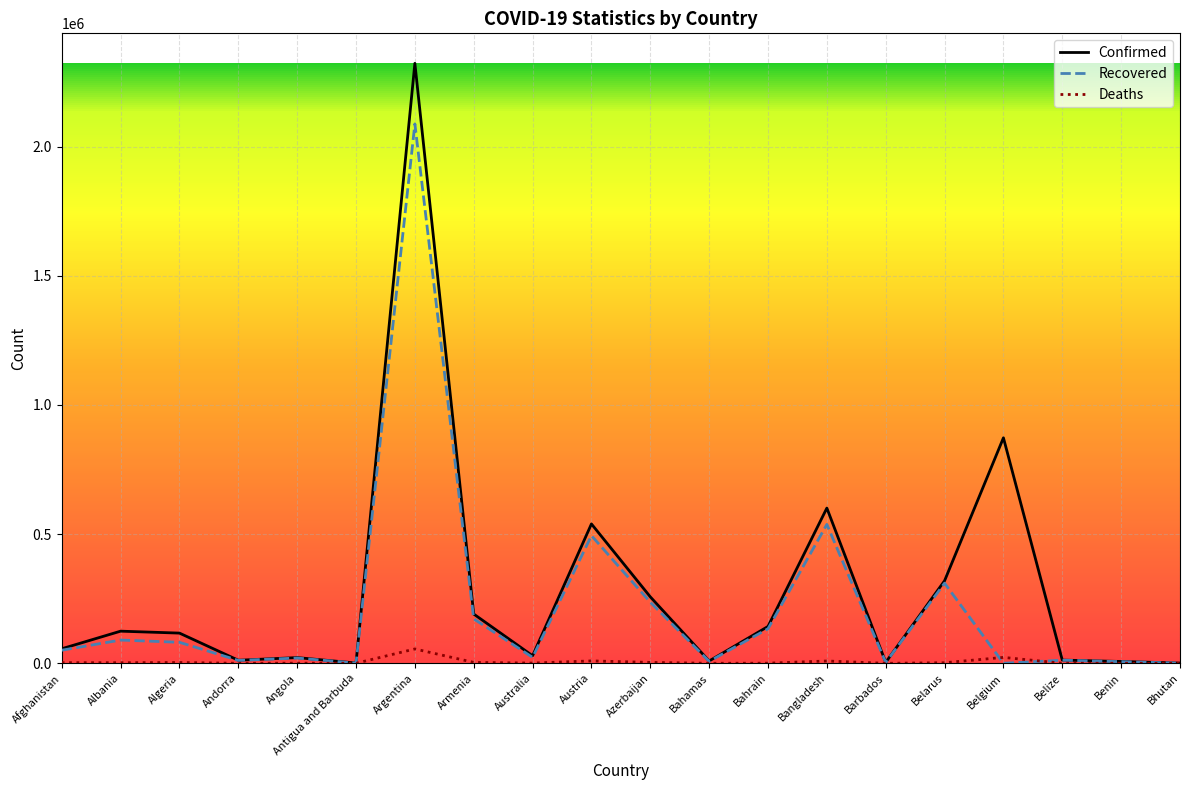

True or false: Confirmed has a value of 1136 at Antigua and Barbuda.

True